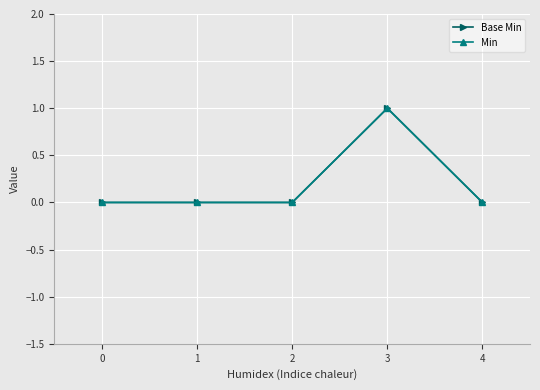

In Base Min, how many points are higher than both neighbors (excluding endpoints)?

1